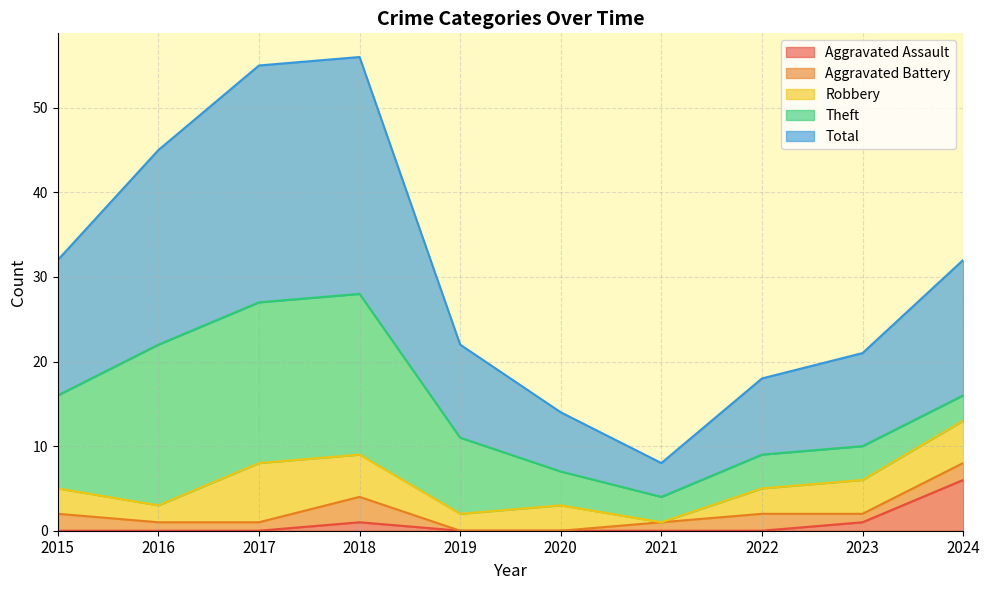

Which has a higher value, 2017 or 2021?

2017